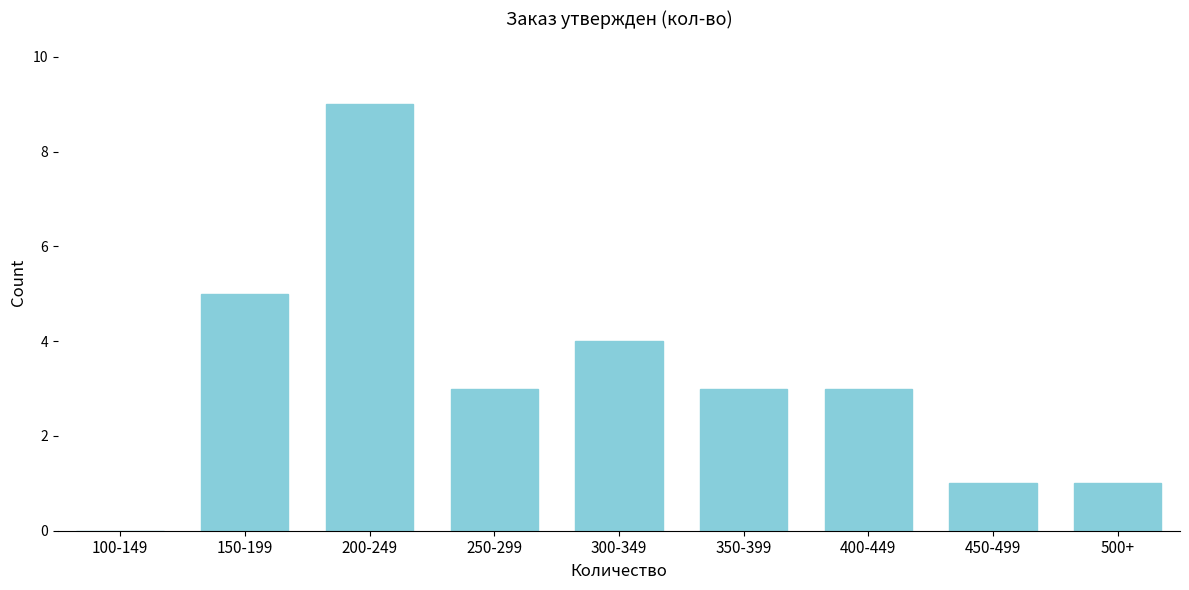

Reading left to right, transcribe all the data shown in this chart.

100-149=0	150-199=5	200-249=9	250-299=3	300-349=4	350-399=3	400-449=3	450-499=1	500+=1